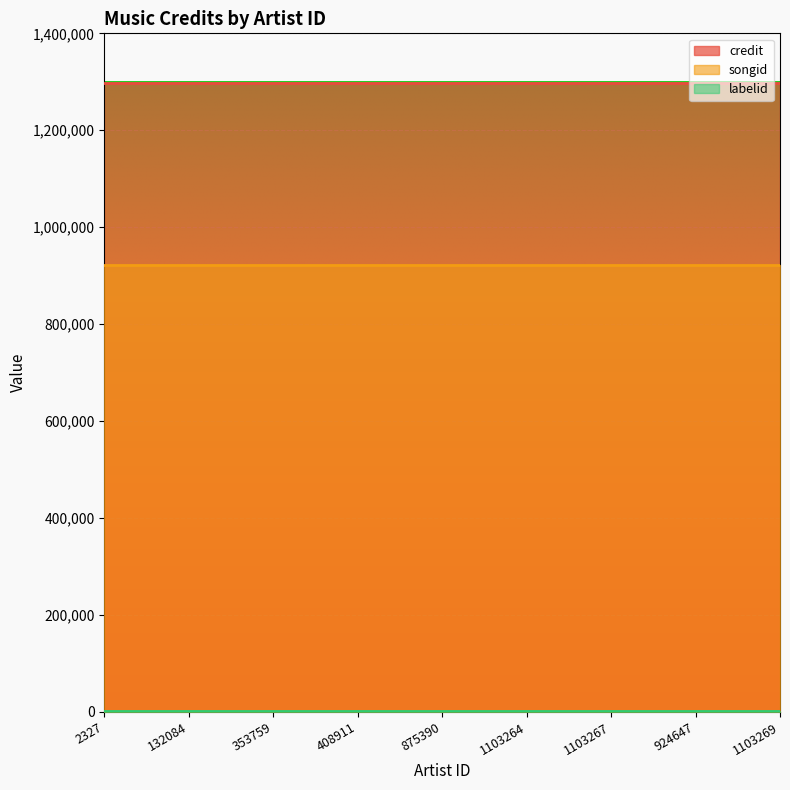

List the labels in order of labelid value, smallest first.

2327, 132084, 353759, 408911, 875390, 1103264, 1103267, 924647, 1103269